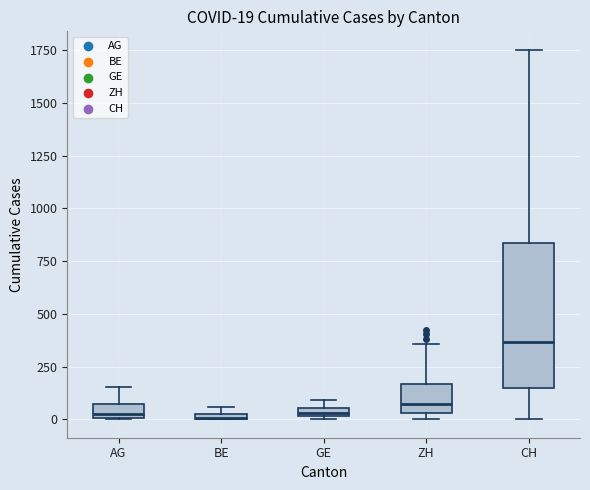

Comparing the boxes themselves (not the whiskers), which one is the tallest?

CH